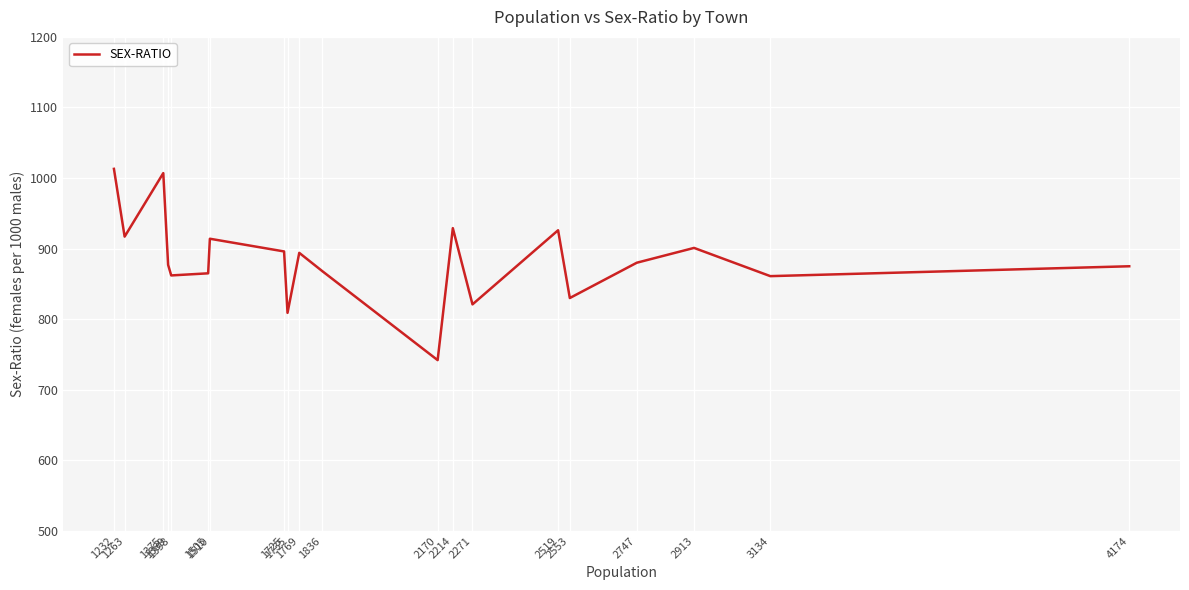

Which category has the highest value across all series?

1232